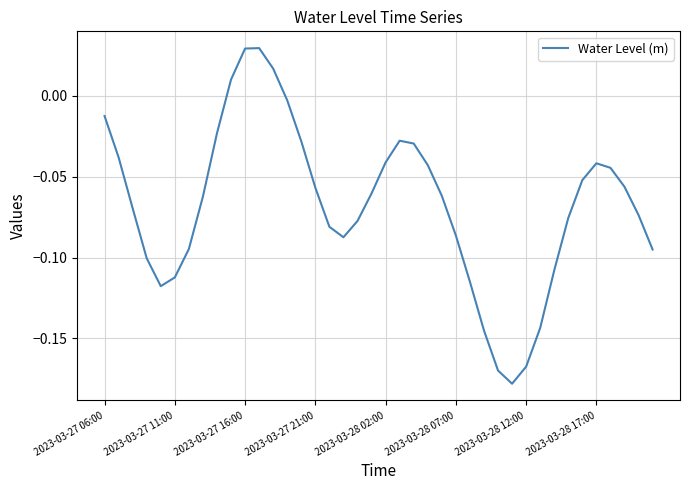

Does the chart have visible grid lines?

Yes